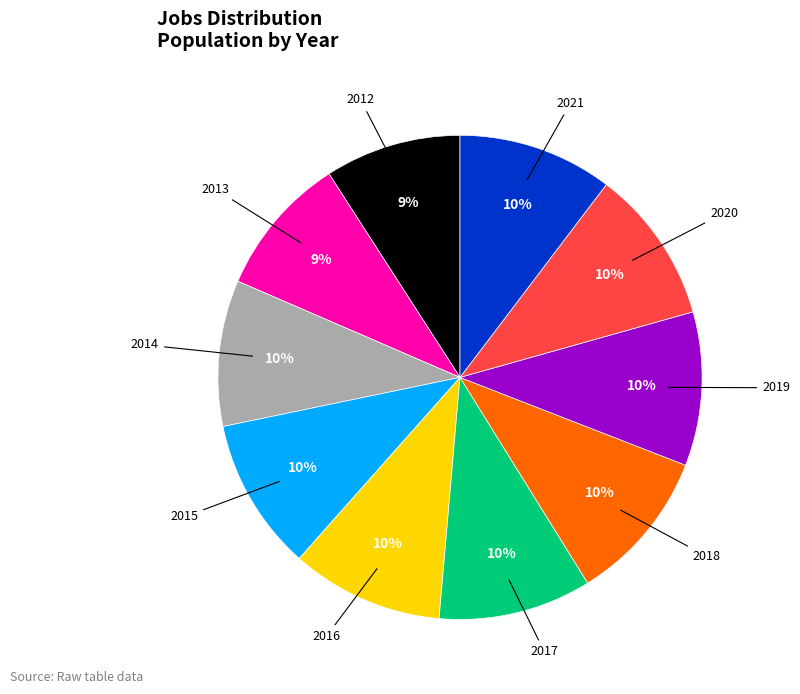

Is there any slice that represents more than half of the pie?

No